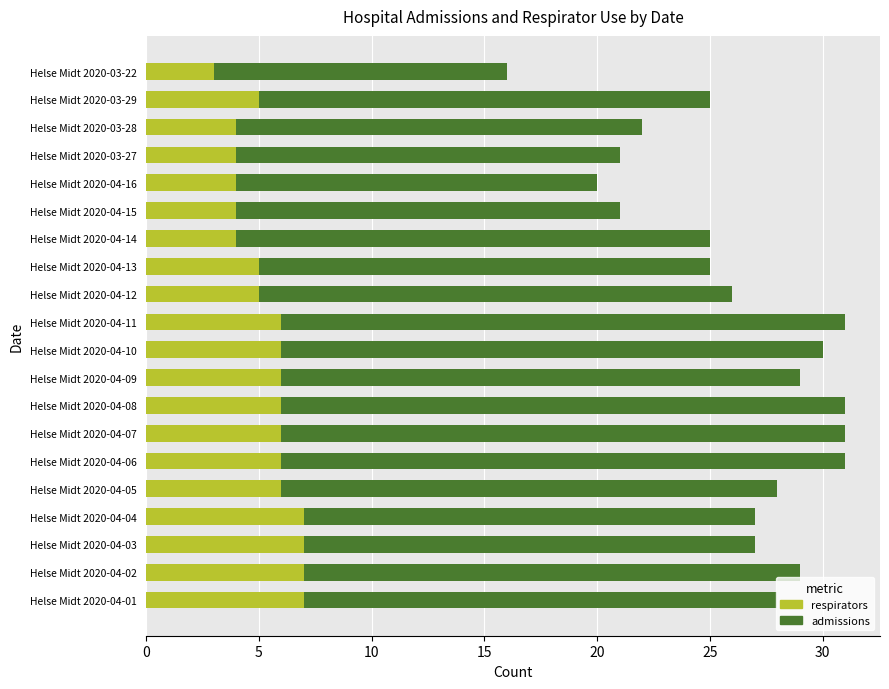

What are all the series names shown in the legend?

respirators, admissions